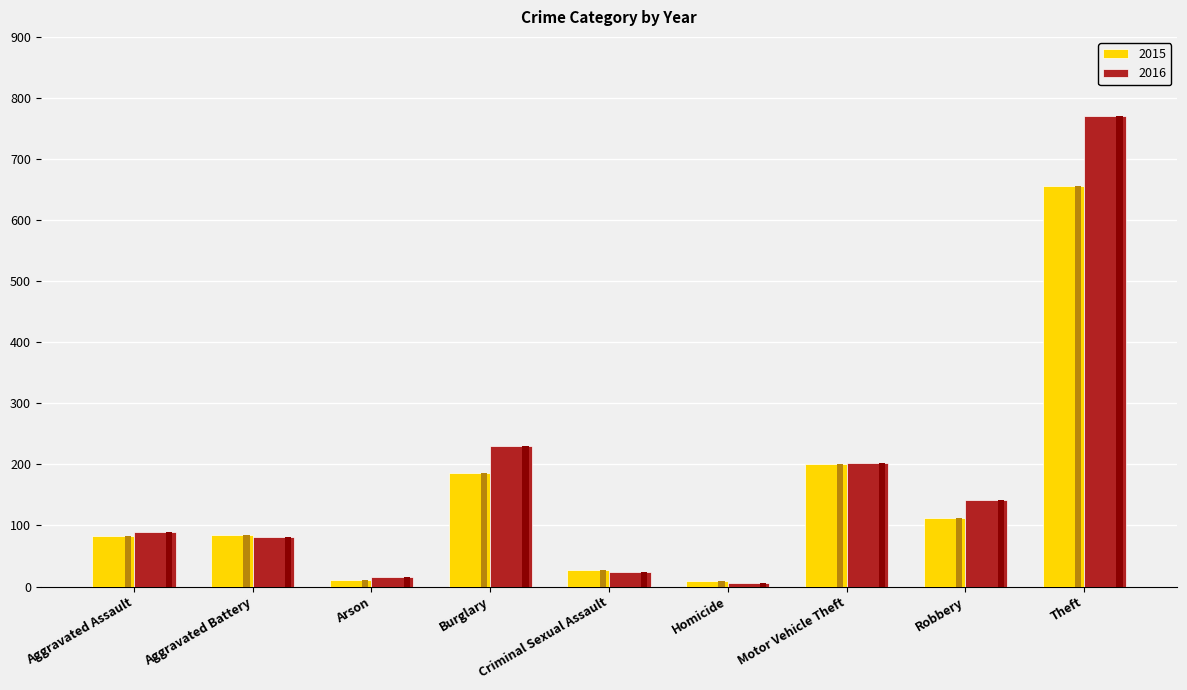

Which category has the lowest value across all series?

Homicide